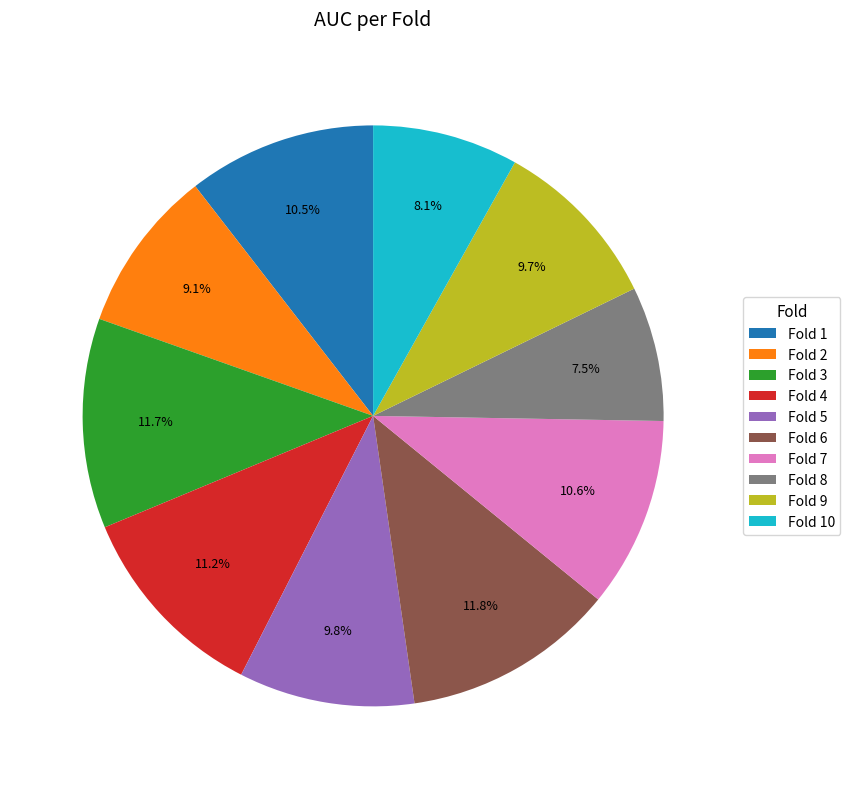

The Fold 5 slice represents 19% of the pie. True or false?

False